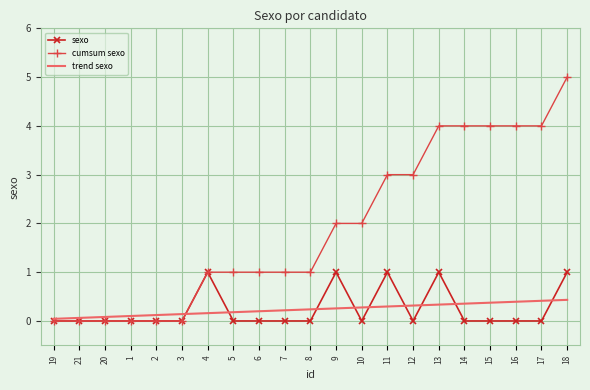

Rank the series by their maximum value, from highest to lowest.

cumsum sexo, sexo, trend sexo